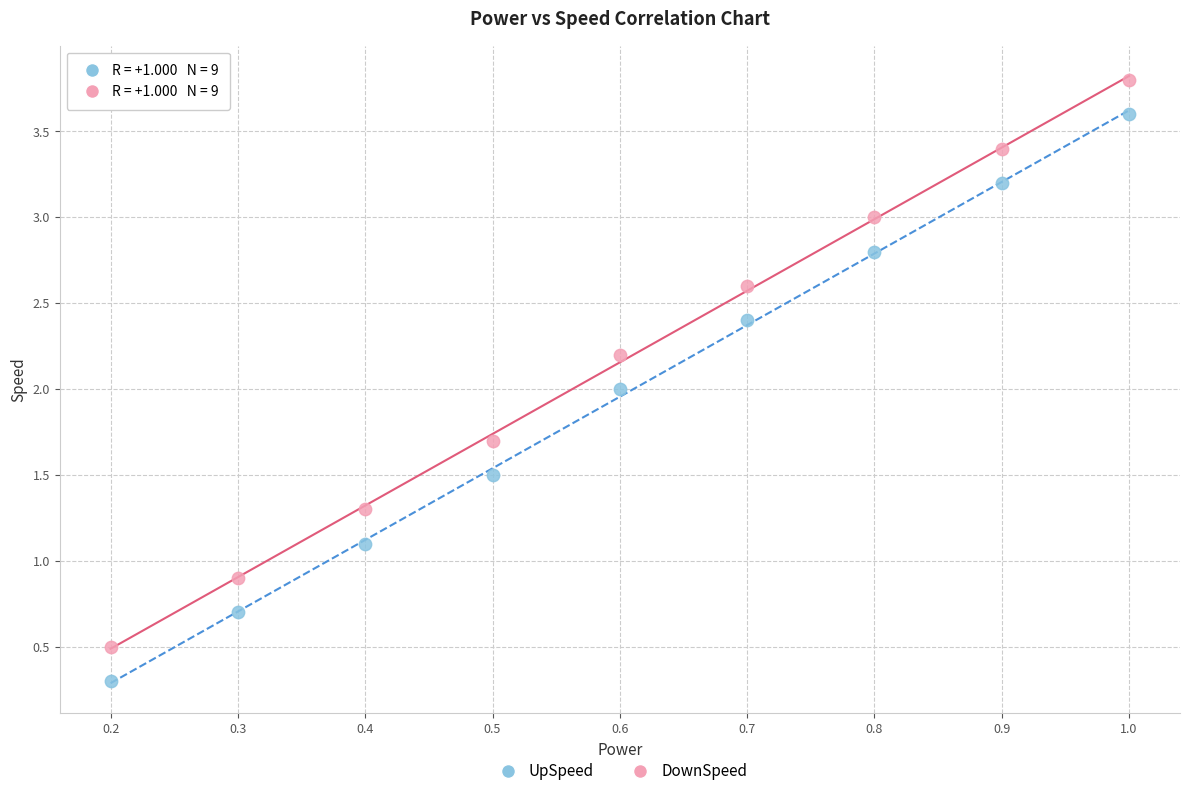

Which series reaches the minimum Y coordinate?

UpSpeed